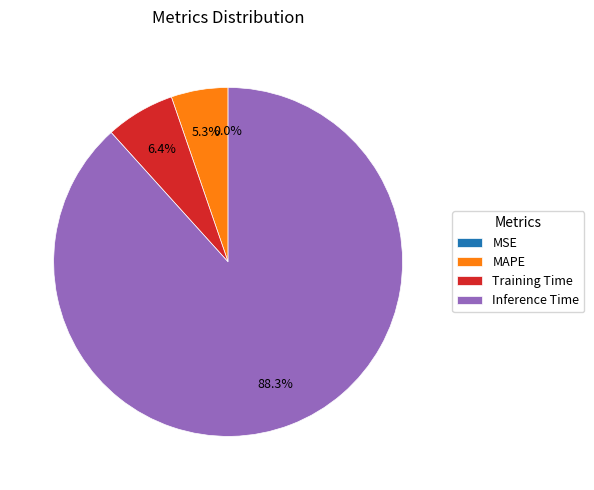

Which slice represents more than half of the pie?

Inference Time